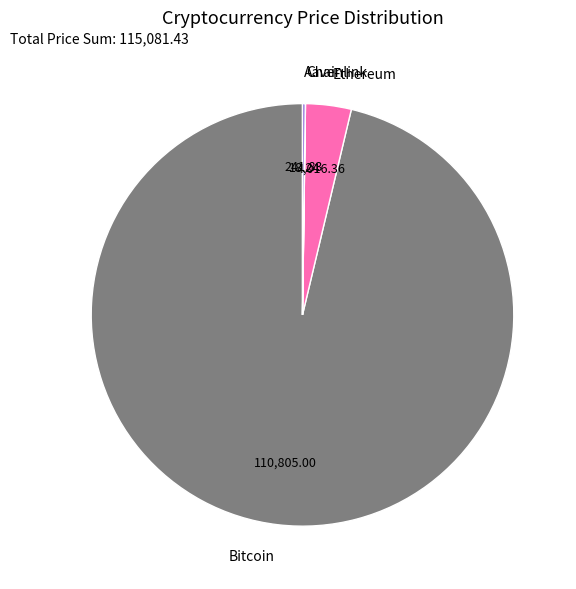

Which slice is the largest?

Bitcoin